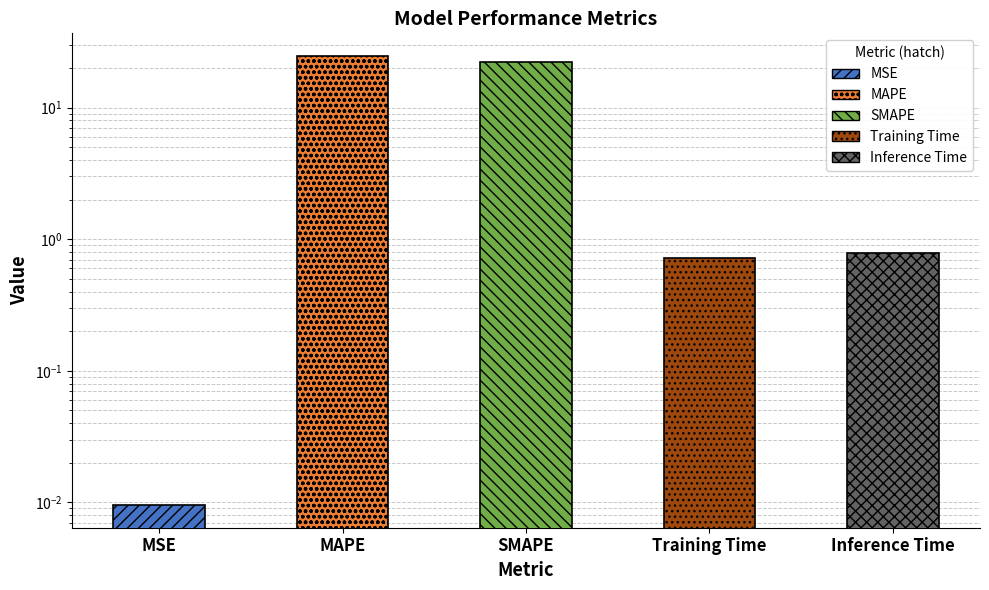

List the labels in order of value, smallest first.

MSE, Training Time, Inference Time, SMAPE, MAPE